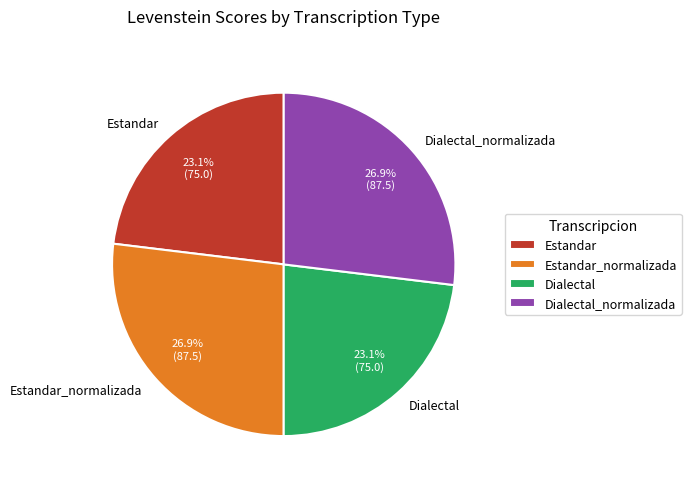

How many slices are in this pie chart?

4